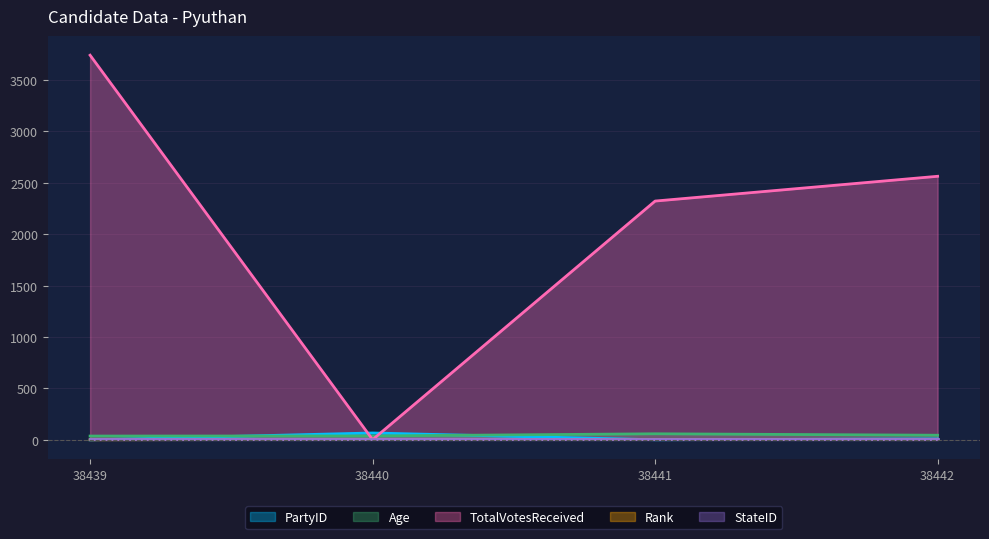

Where is the first local maximum for PartyID?

38440